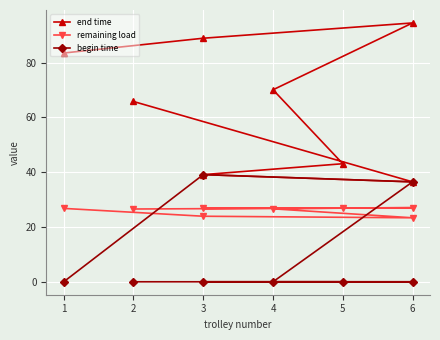

True or false: remaining load and end time intersect in this chart.

False